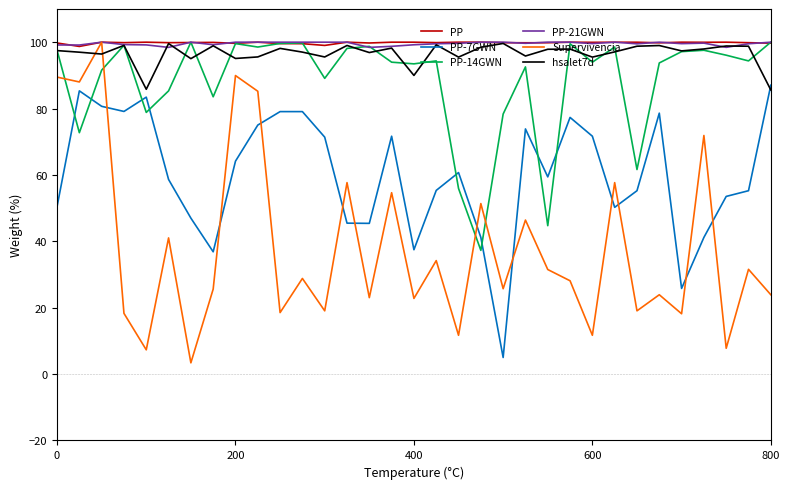

What is the lowest value of the hsalet7d series?

85.6